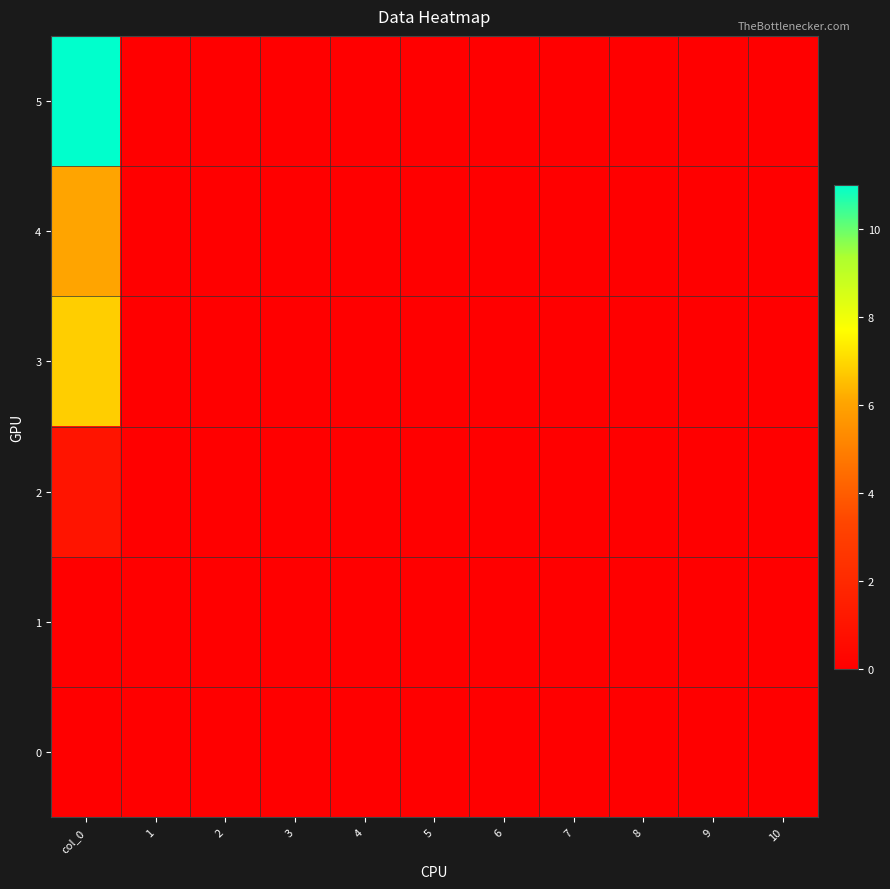

At which category is the sum across all series the highest?

col_0